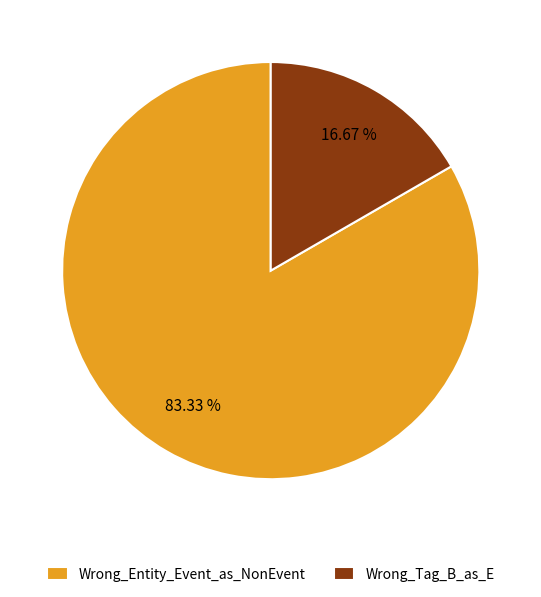

Between Wrong_Entity_Event_as_NonEvent and Wrong_Tag_B_as_E, which is larger?

Wrong_Entity_Event_as_NonEvent